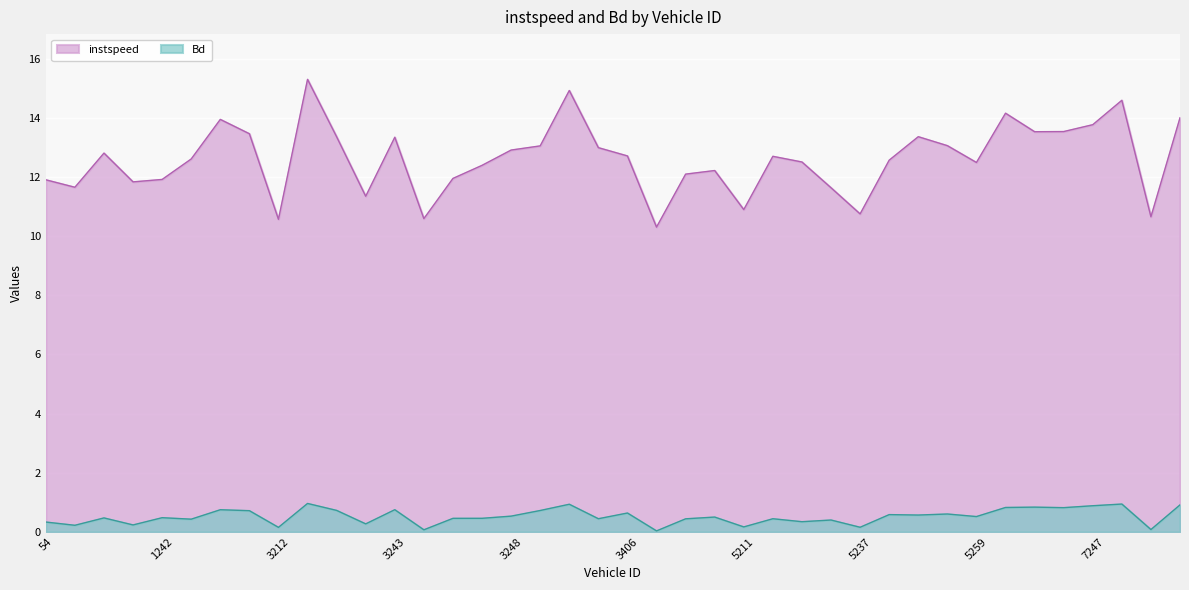

The value of Bd at 3246 is 0.8. True or false?

False